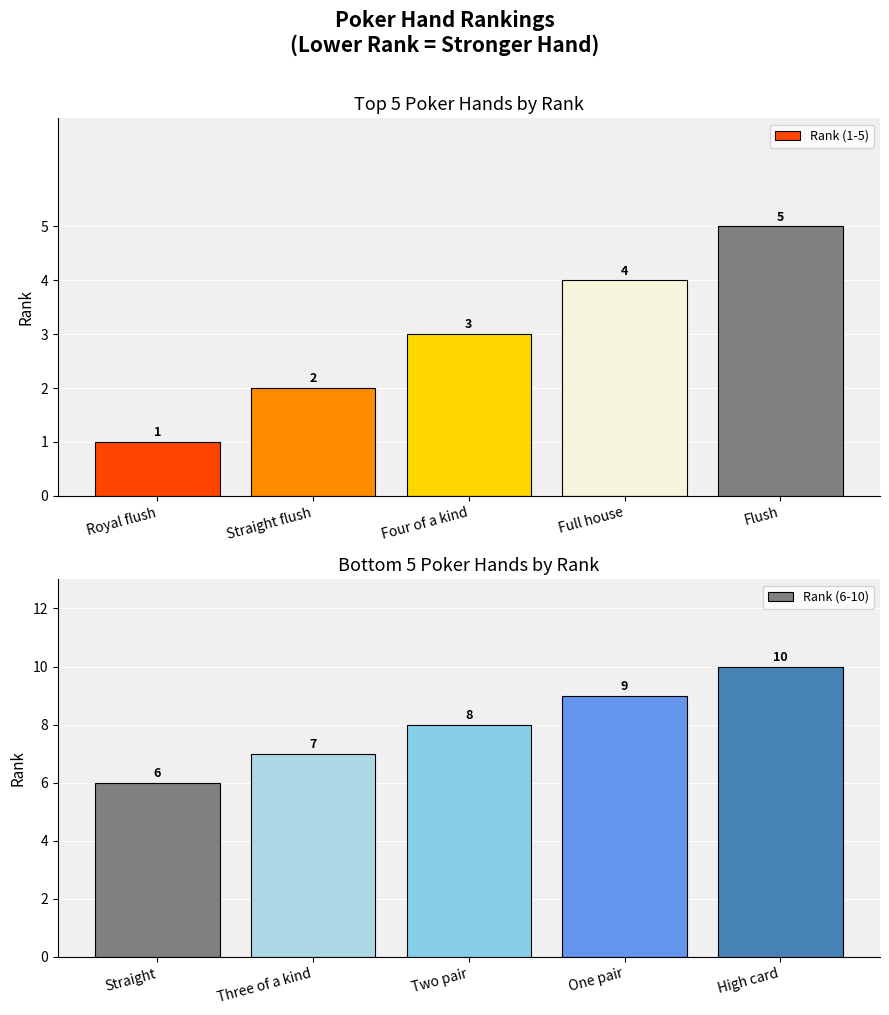

Is it true that Rank (1-5) equals 4 at Full house?

True